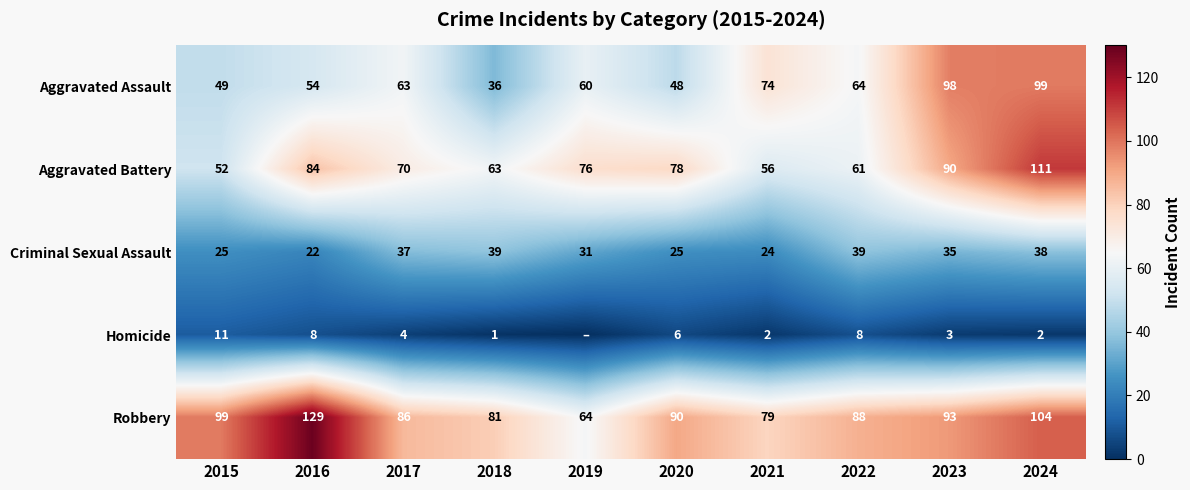

At 2023, list the series in order from smallest to largest.

Homicide, Criminal Sexual Assault, Aggravated Battery, Robbery, Aggravated Assault